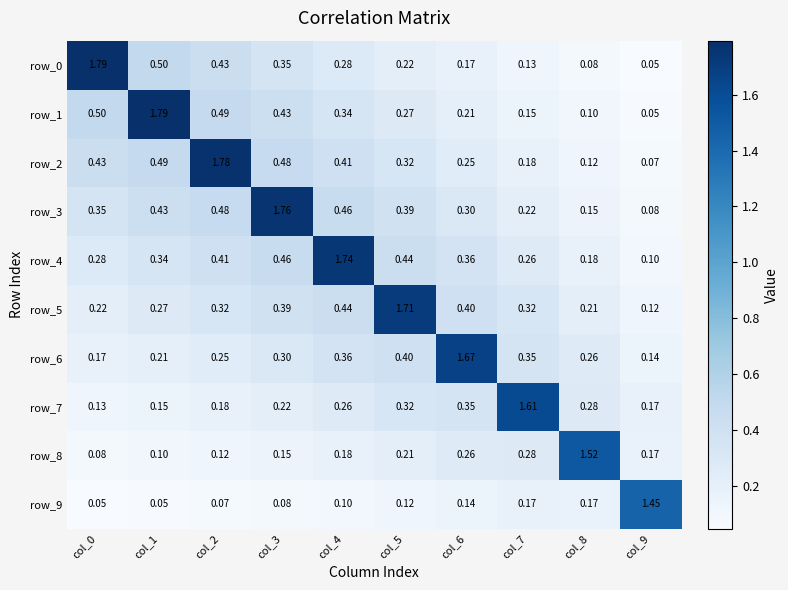

Is the value of row_8 at col_7 greater than the value of row_3 at col_3?

No